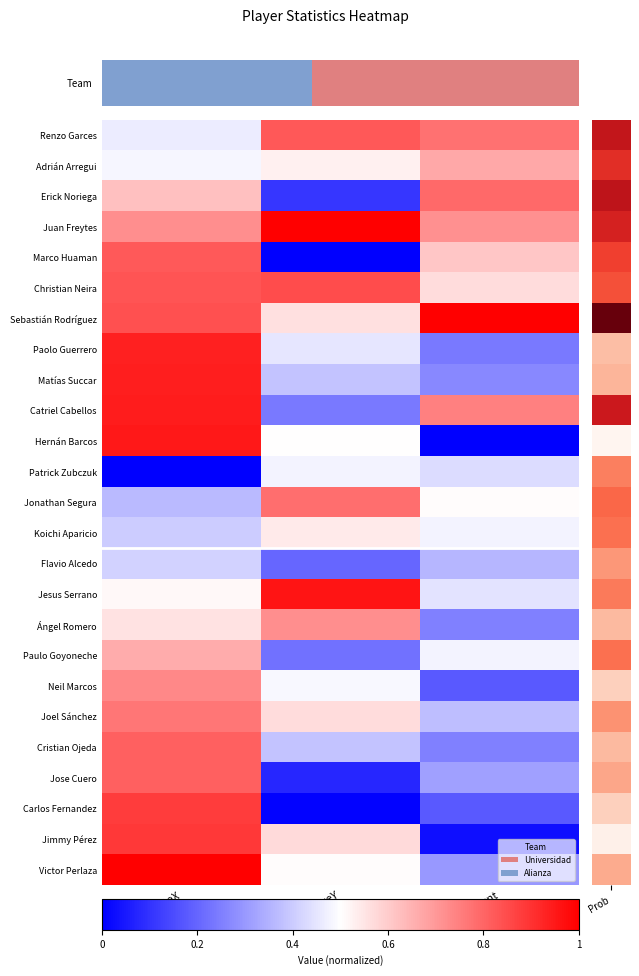

What is the total value across all series at pointsCount?

11.0